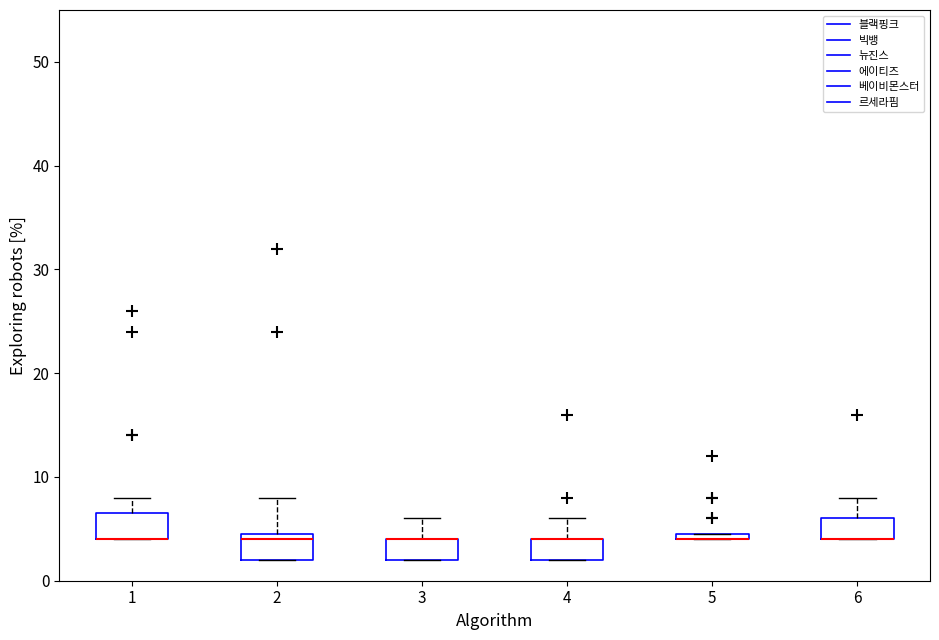

Where is the upper edge of the box at x = 5 on the y-axis? The values are not printed on the chart, so give them approximately, as read against the axis.

5